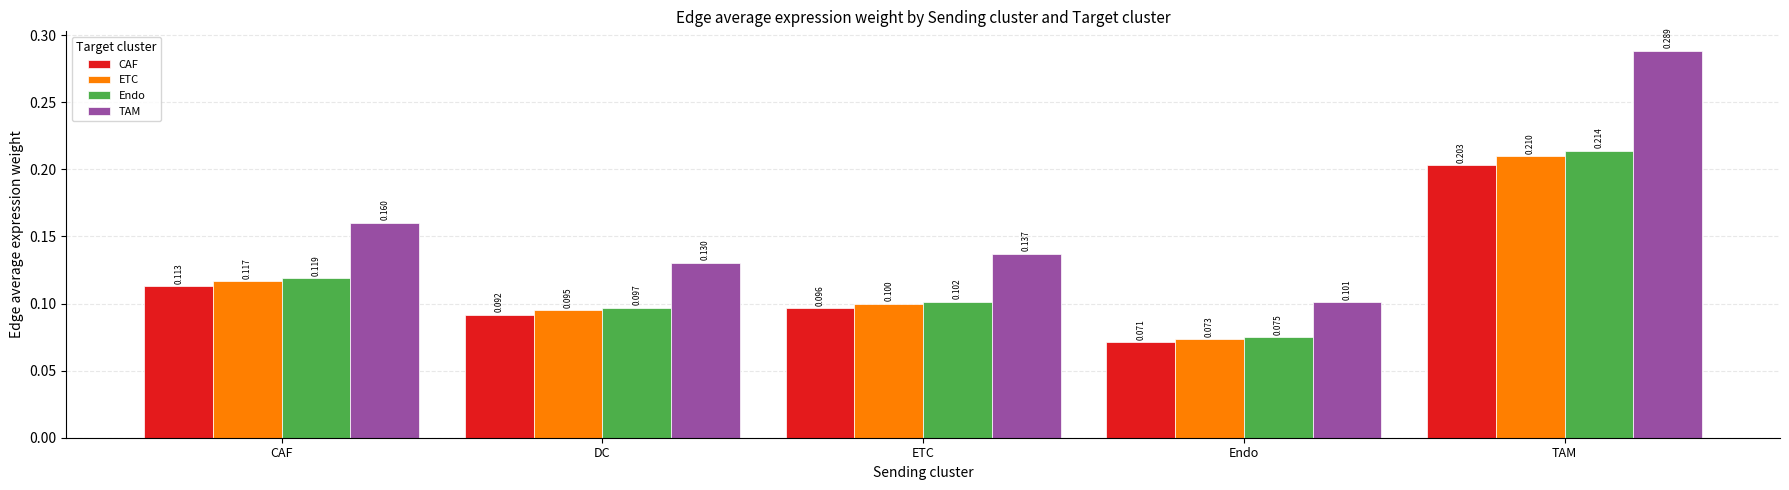

Count the number of data series in this chart.

4